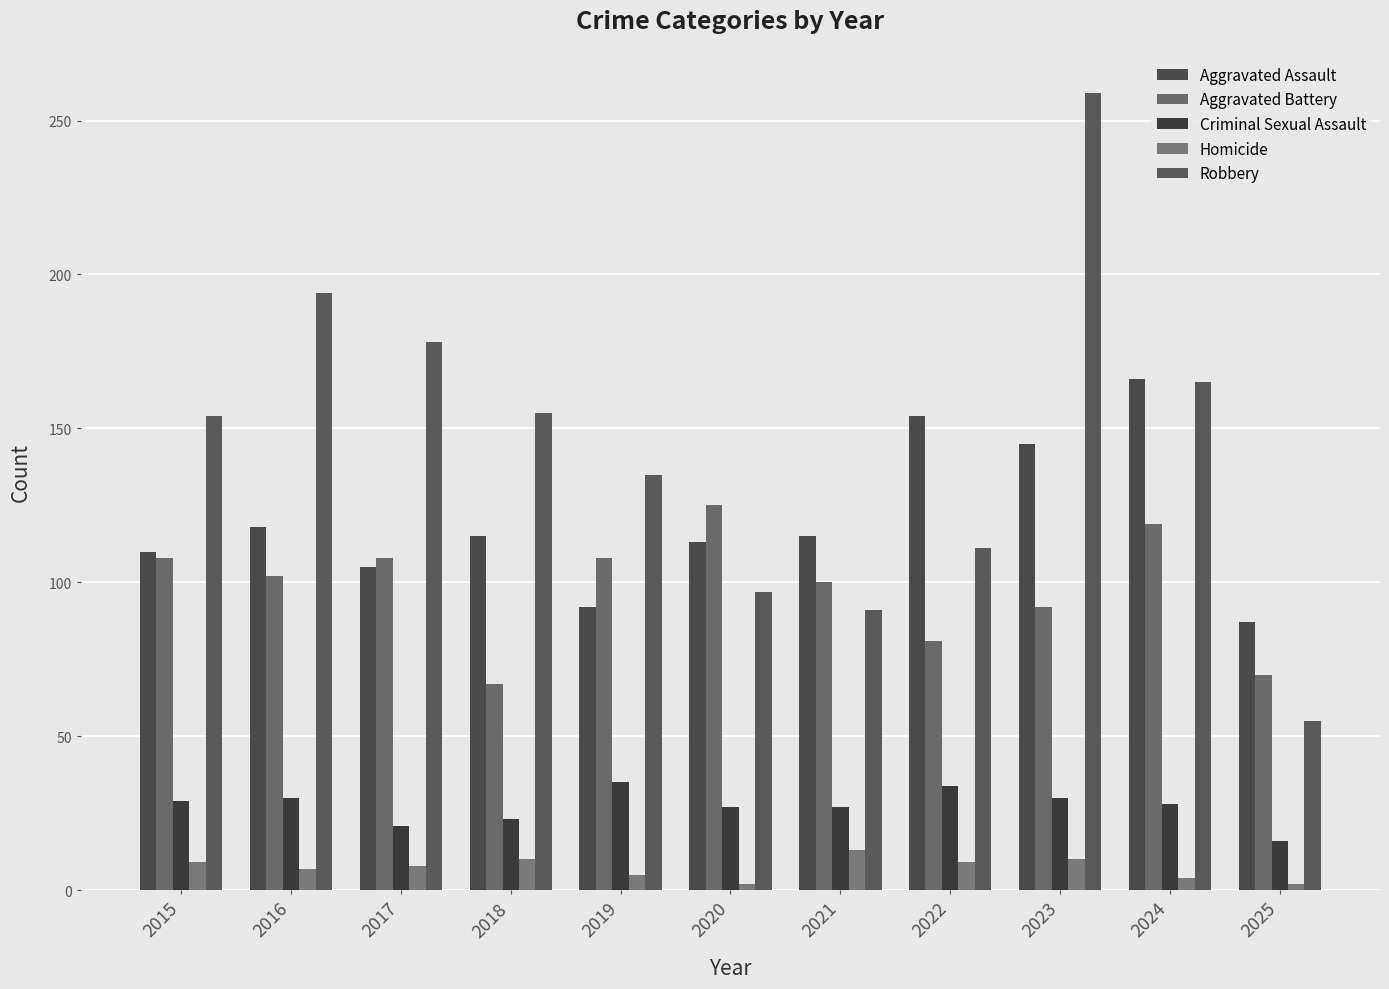

Is it true that Robbery equals 270 at 2024?

False